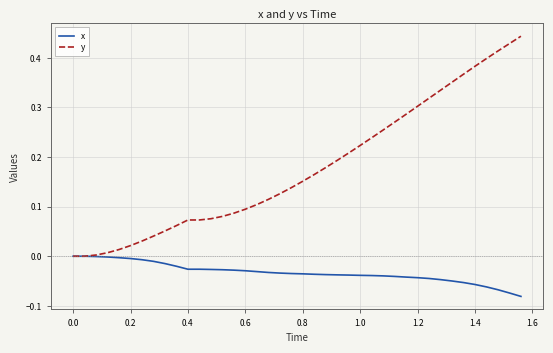

Does the chart display data point markers on the line(s)?

No